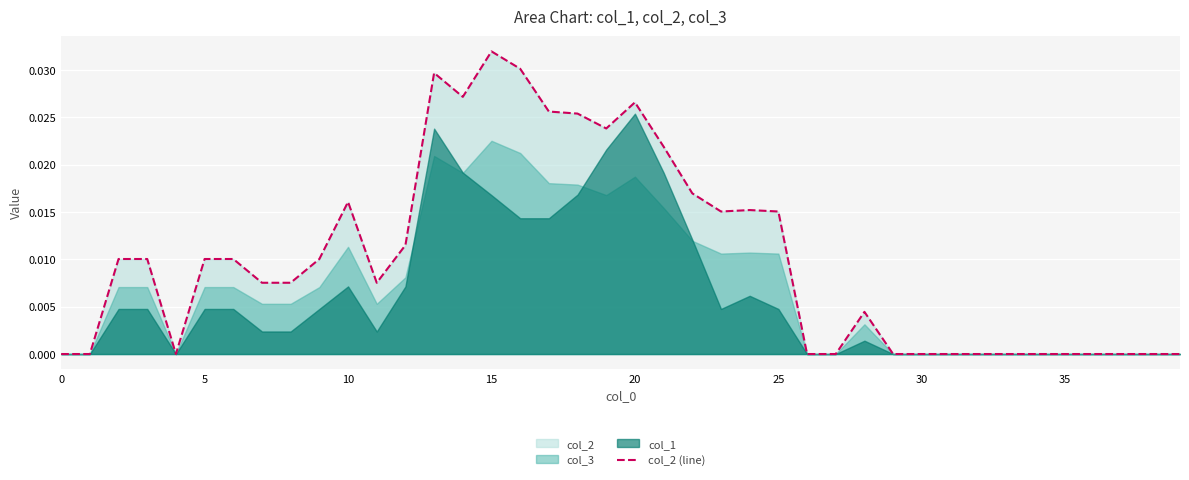

The value of col_2 (line) at 35 is 0.0. True or false?

True